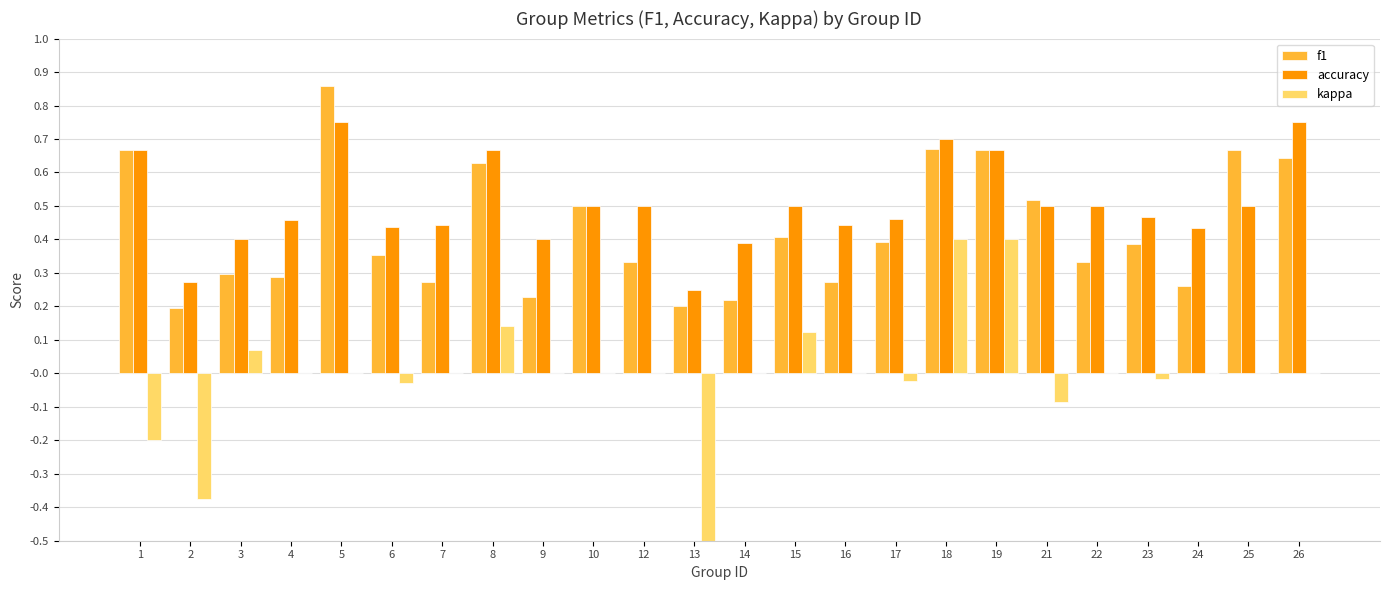

What is the total value across all series at 18?

1.8